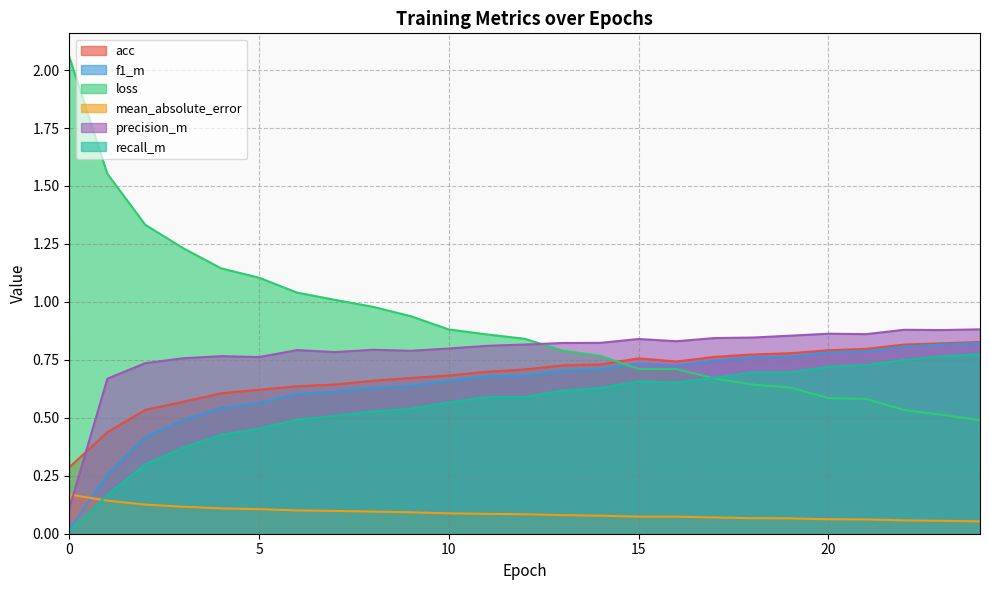

At 23, list the series in order from largest to smallest.

precision_m, acc, f1_m, recall_m, loss, mean_absolute_error